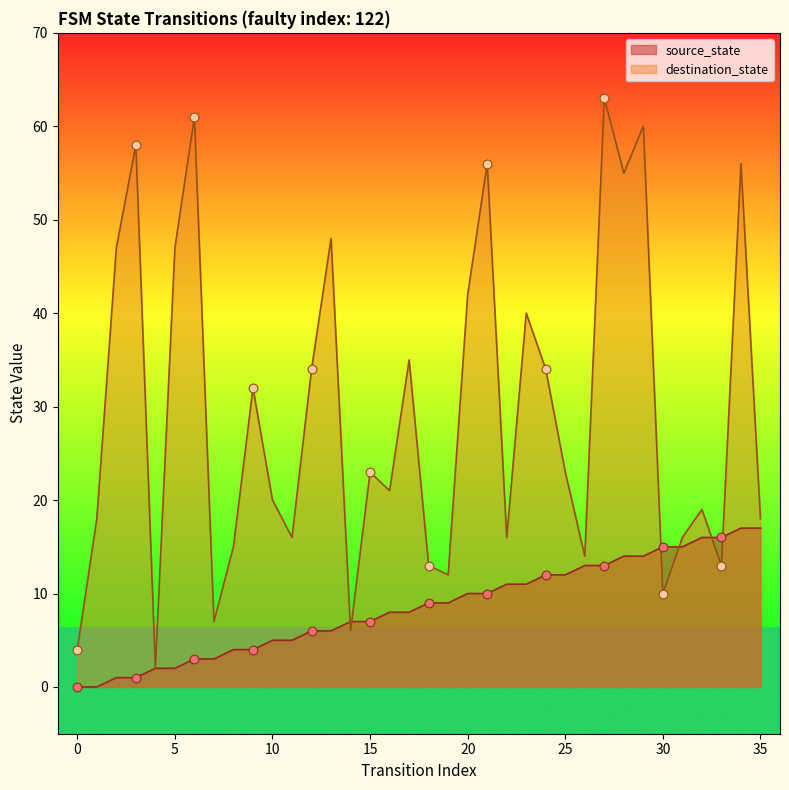

Which series contains the highest Y value?

destination_state